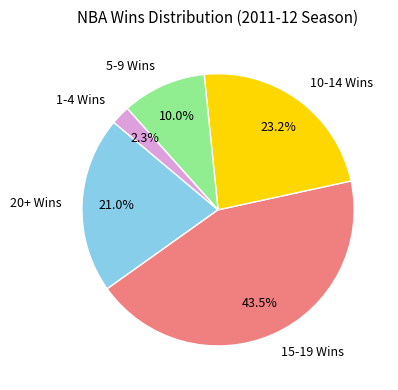

Combined, what portion of the pie is 5-9 Wins and 20+ Wins?

31.0%